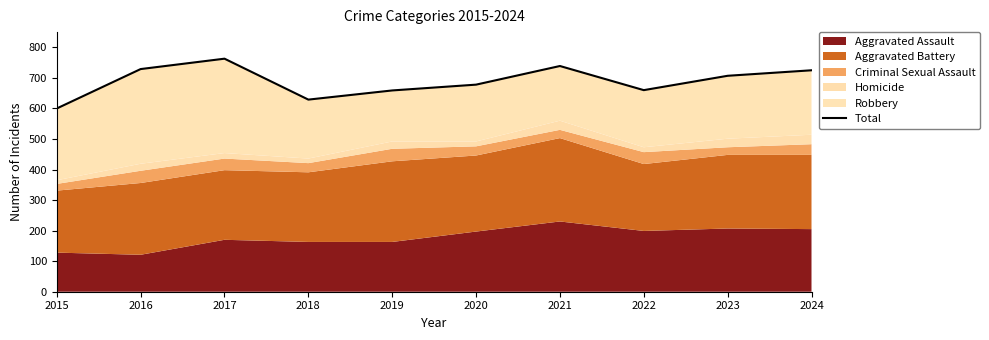

How many interior local valleys (lower than both neighbors) does the data have?

2